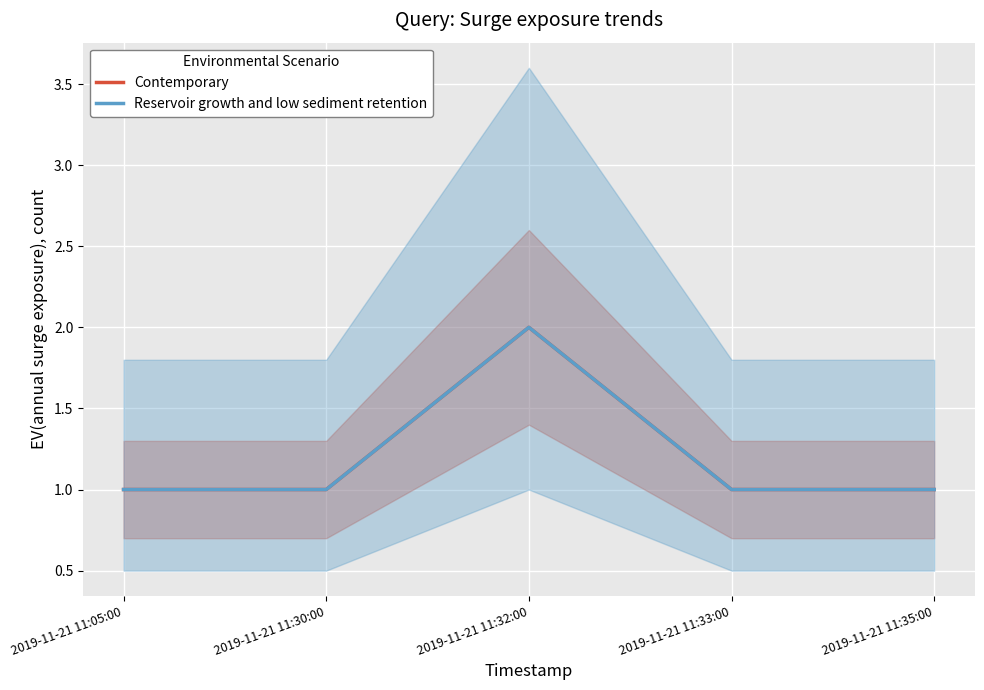

What are all the series names shown in the legend?

Contemporary, Reservoir growth and low sediment retention